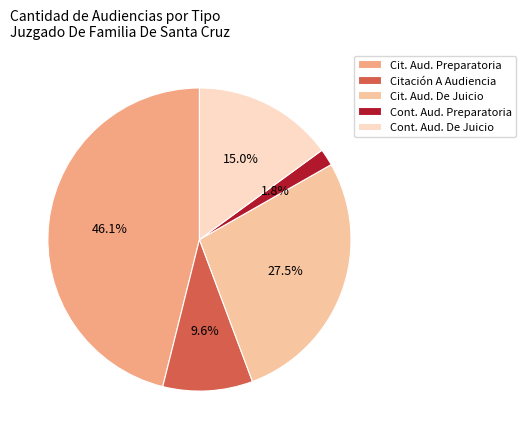

What portion of the pie excludes Citación A Audiencia?

90.4%